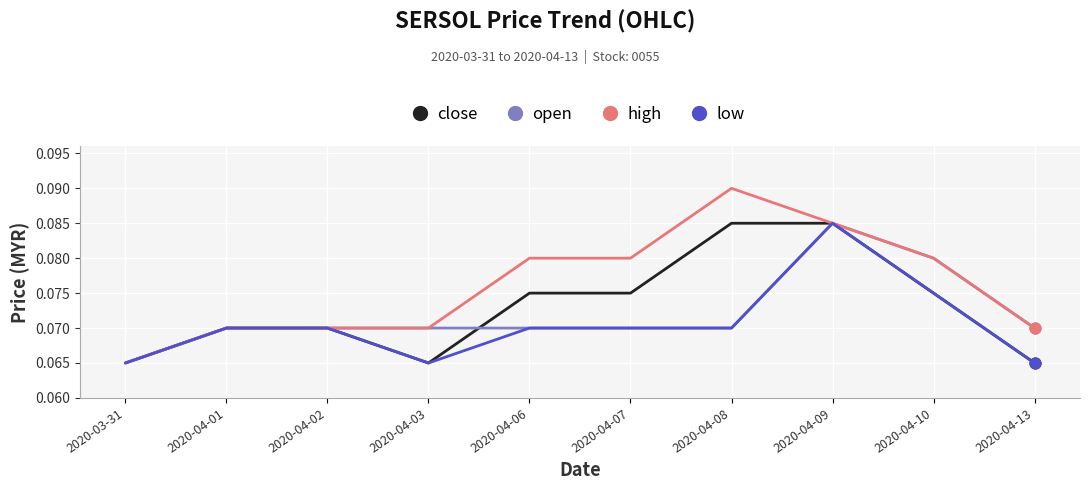

At which category is the sum across all series the highest?

2020-04-09